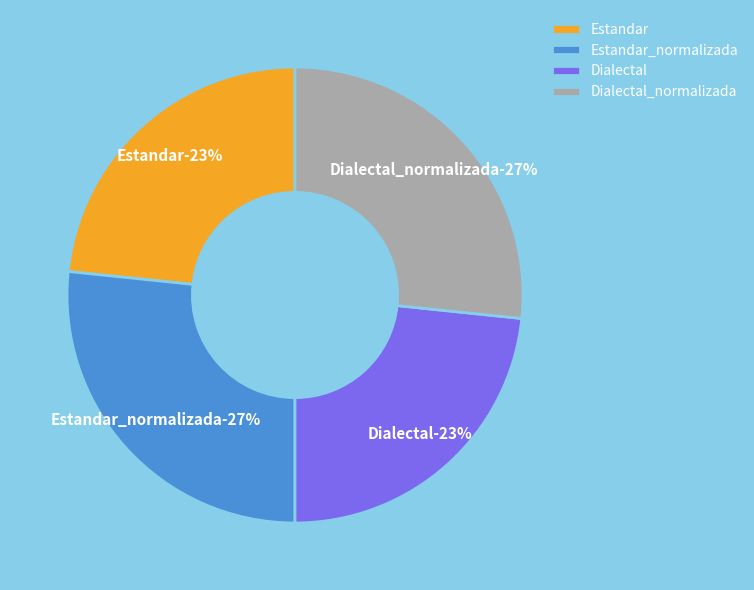

Does Estandar_normalizada account for over 50% of the chart?

No